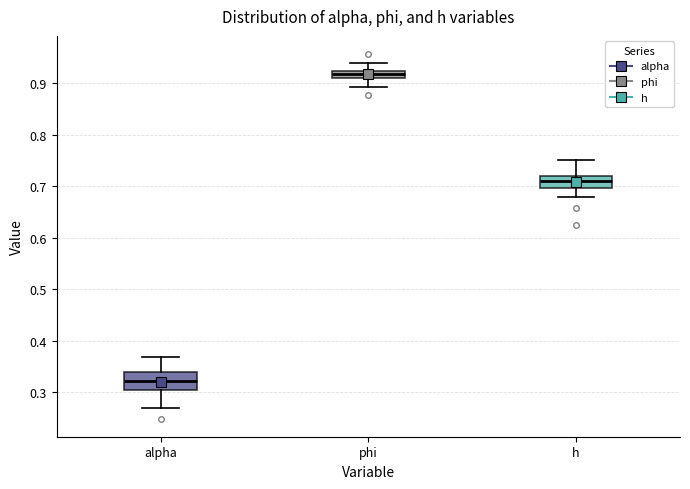

Which box is the tallest, from its lower edge to its upper edge?

alpha